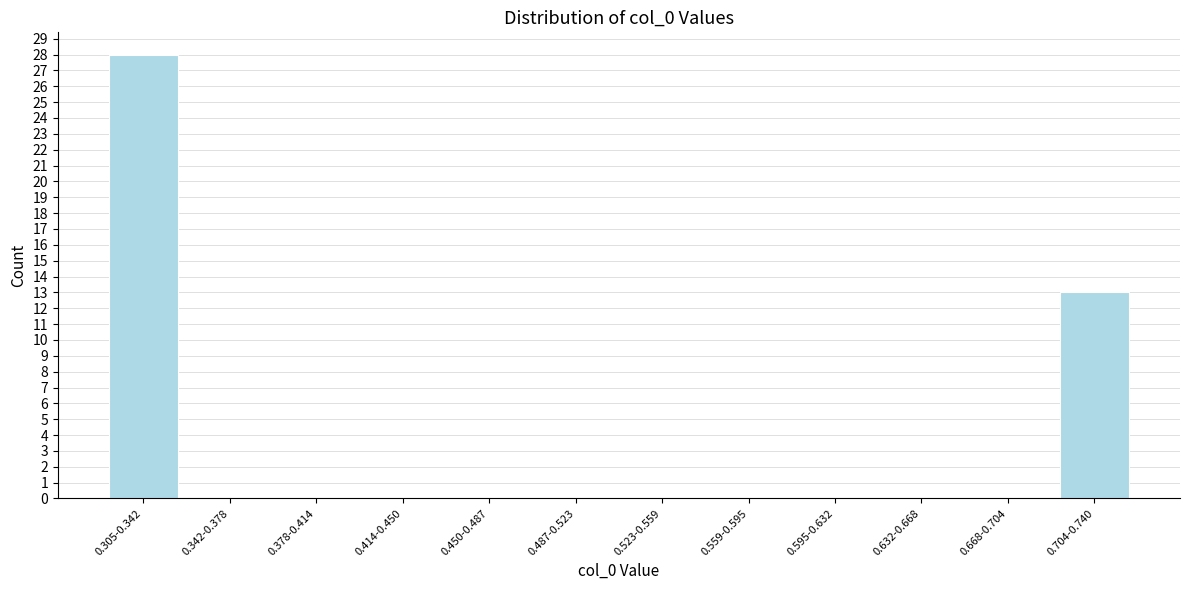

Reading left to right, transcribe all the data shown in this chart.

0.305-0.342=28	0.342-0.378=0	0.378-0.414=0	0.414-0.450=0	0.450-0.487=0	0.487-0.523=0	0.523-0.559=0	0.559-0.595=0	0.595-0.632=0	0.632-0.668=0	0.668-0.704=0	0.704-0.740=13